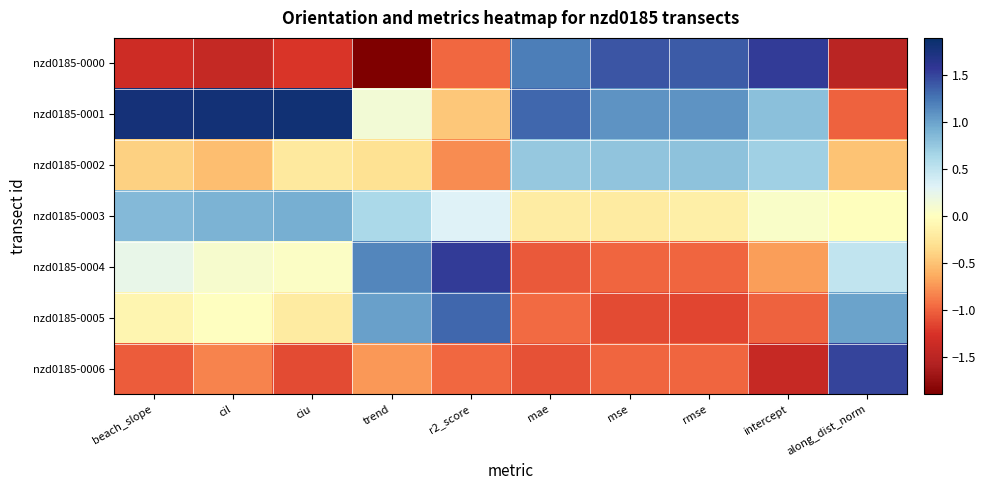

Reading left to right, what are all the values shown in this chart?

nzd0185-0000: beach_slope=-1.3	cil=-1.4	ciu=-1.2	trend=-1.9	r2_score=-1.0	mae=1.2	mse=1.4	rmse=1.4	intercept=1.5	along_dist_norm=-1.5
nzd0185-0001: beach_slope=1.8	cil=1.8	ciu=1.8	trend=0.1	r2_score=-0.5	mae=1.3	mse=1.1	rmse=1.1	intercept=0.8	along_dist_norm=-1.0
nzd0185-0002: beach_slope=-0.4	cil=-0.5	ciu=-0.2	trend=-0.3	r2_score=-0.8	mae=0.7	mse=0.8	rmse=0.8	intercept=0.7	along_dist_norm=-0.5
nzd0185-0003: beach_slope=0.8	cil=0.9	ciu=0.9	trend=0.6	r2_score=0.3	mae=-0.2	mse=-0.2	rmse=-0.2	intercept=0.1	along_dist_norm=-0.0
nzd0185-0004: beach_slope=0.2	cil=0.1	ciu=0.0	trend=1.2	r2_score=1.6	mae=-1.1	mse=-1.0	rmse=-1.0	intercept=-0.7	along_dist_norm=0.5
nzd0185-0005: beach_slope=-0.1	cil=0.0	ciu=-0.2	trend=1.0	r2_score=1.3	mae=-1.0	mse=-1.1	rmse=-1.1	intercept=-1.0	along_dist_norm=1.0
nzd0185-0006: beach_slope=-1.0	cil=-0.8	ciu=-1.1	trend=-0.7	r2_score=-1.0	mae=-1.1	mse=-1.0	rmse=-1.0	intercept=-1.4	along_dist_norm=1.5